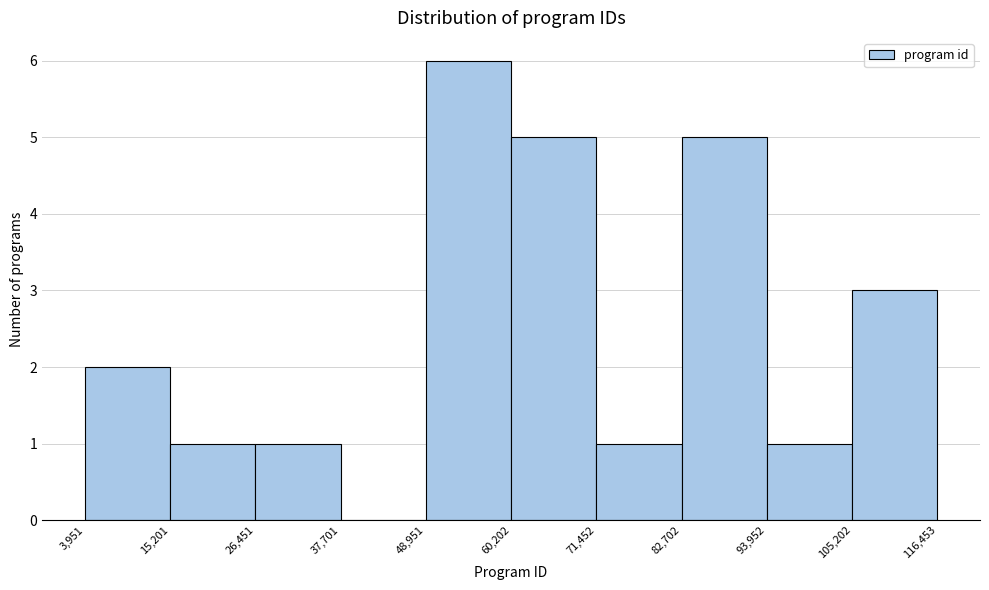

Reading left to right, list every bar in this chart as the range it spans on the x-axis followed by its height. The values are not printed on the chart, so give them approximately, as read against the axis.

3,951 to 15,201: 2
15,201 to 26,451: 1
26,451 to 37,701: 1
37,701 to 48,951: 0
48,951 to 60,202: 6
60,202 to 71,452: 5
71,452 to 82,702: 1
82,702 to 93,952: 5
93,952 to 105,202: 1
105,202 to 116,453: 3